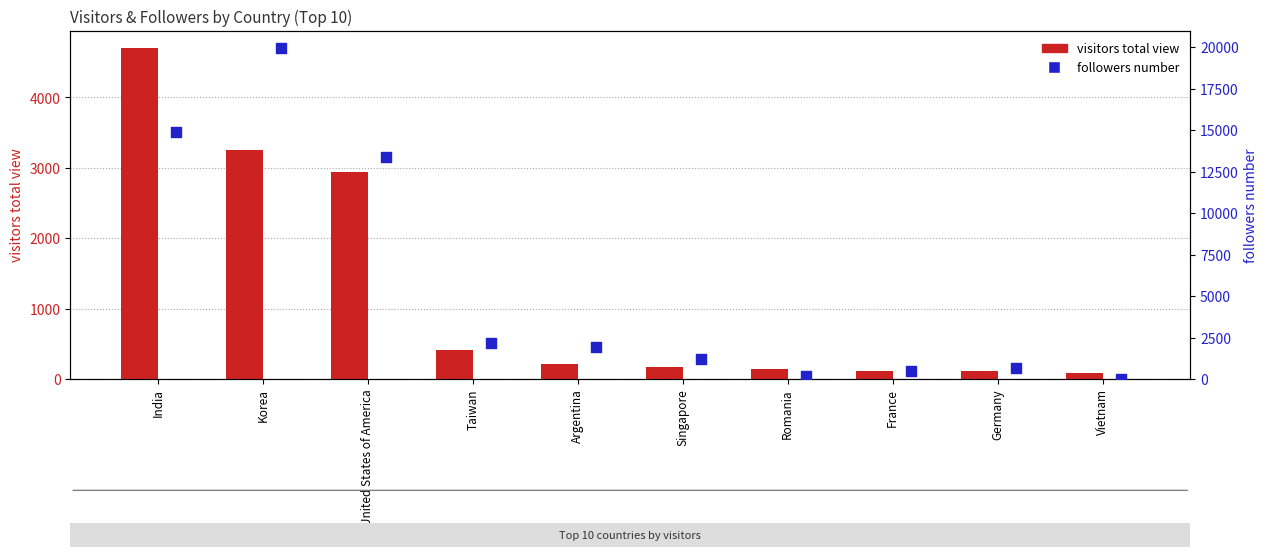

Which series reaches the maximum Y coordinate?

followers number